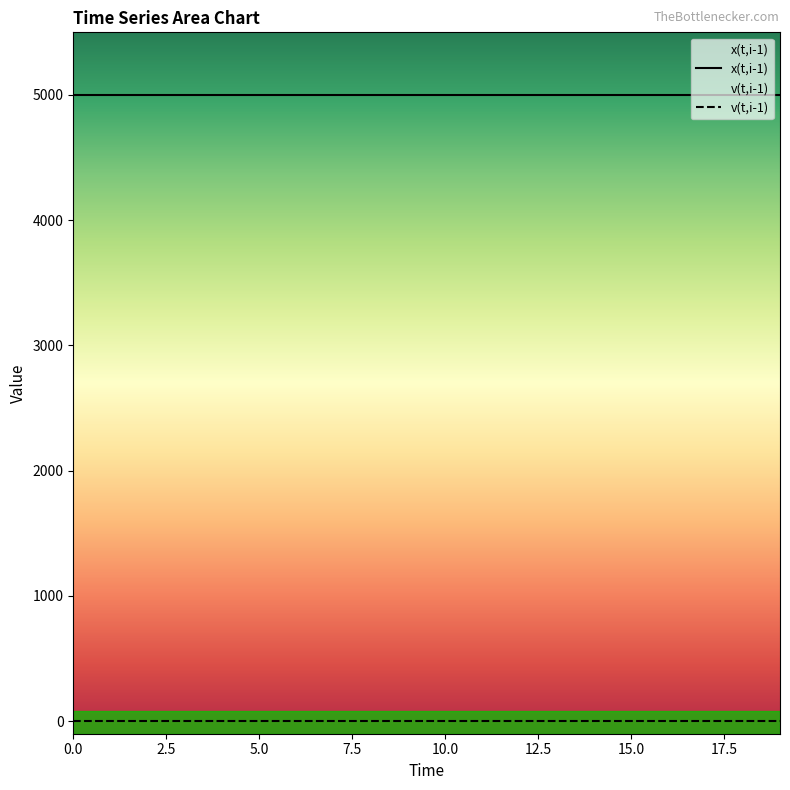

Rank the series by their maximum value, from highest to lowest.

x(t,i-1), v(t,i-1)